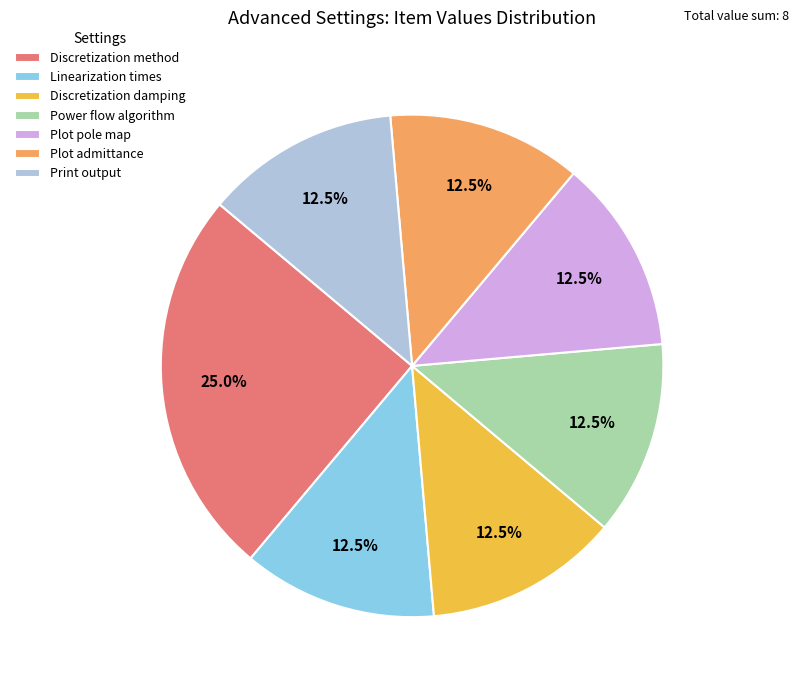

Does Discretization damping account for over 50% of the chart?

No